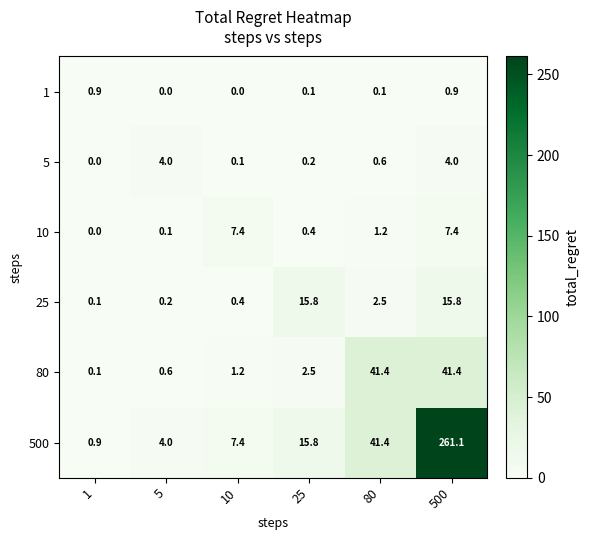

At how many categories does at least one series exceed 141?

1